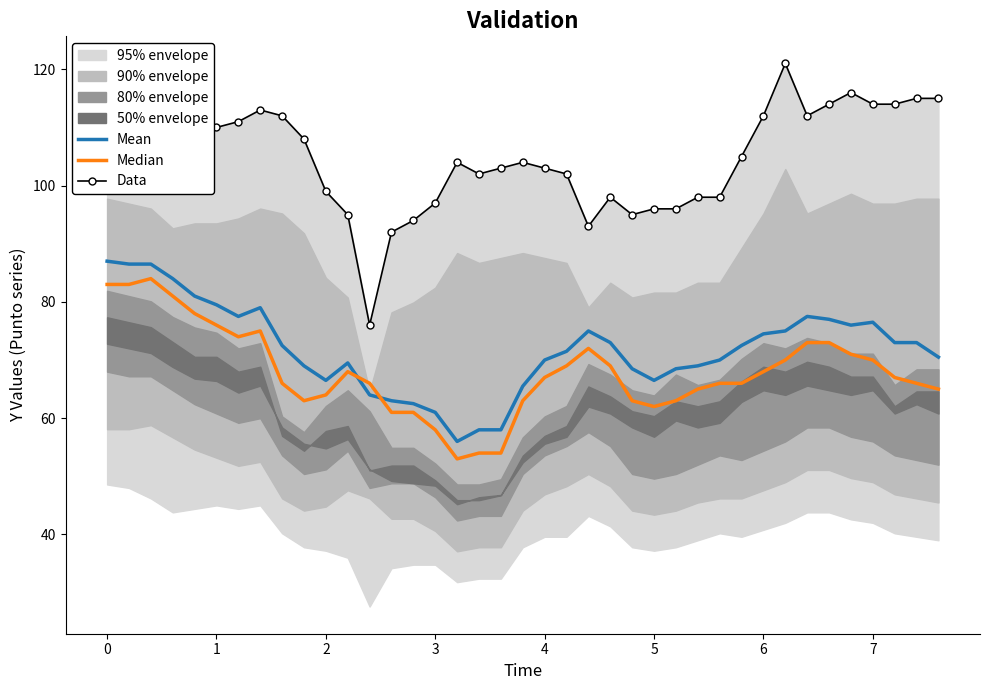

What is the lowest value of the Mean series?

56.0